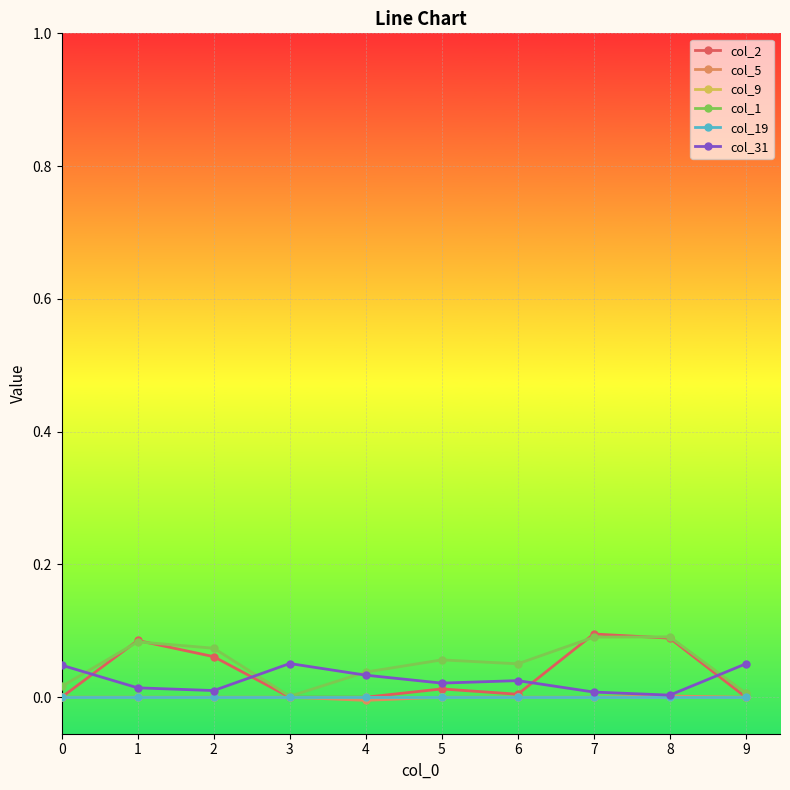

Reading right to left, what are all the values shown in this chart?

col_2: 9=0.0	8=0.1	7=0.1	6=0.0	5=0.0	4=0.0	3=0.0	2=0.1	1=0.1	0=0.0
col_5: 9=0.0	8=0.0	7=0.0	6=0.0	5=0.0	4=-0.0	3=0.0	2=0.0	1=0.0	0=0.0
col_9: 9=0.0	8=0.0	7=0.0	6=0.0	5=0.0	4=0.0	3=0.0	2=0.0	1=0.0	0=0.0
col_1: 9=0.0	8=0.1	7=0.1	6=0.1	5=0.1	4=0.0	3=0.0	2=0.1	1=0.1	0=0.0
col_19: 9=0.0	8=0.0	7=0.0	6=0.0	5=0.0	4=0.0	3=0.0	2=0.0	1=0.0	0=0.0
col_31: 9=0.1	8=0.0	7=0.0	6=0.0	5=0.0	4=0.0	3=0.1	2=0.0	1=0.0	0=0.0